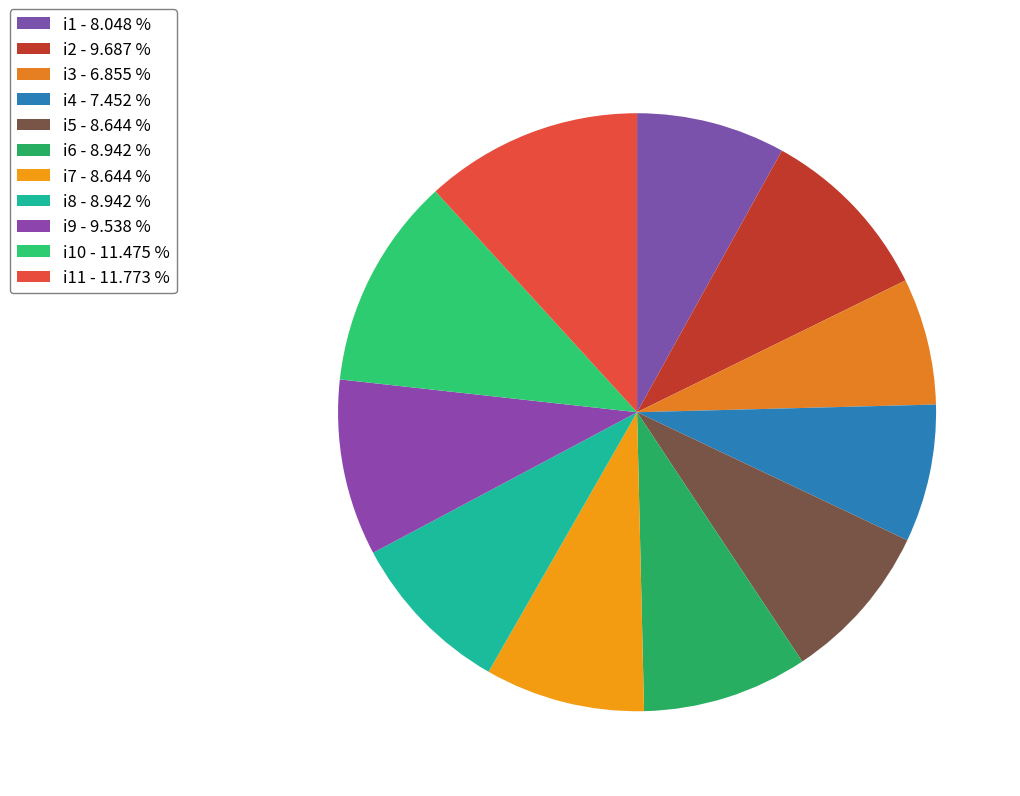

Which slice is the largest?

i11